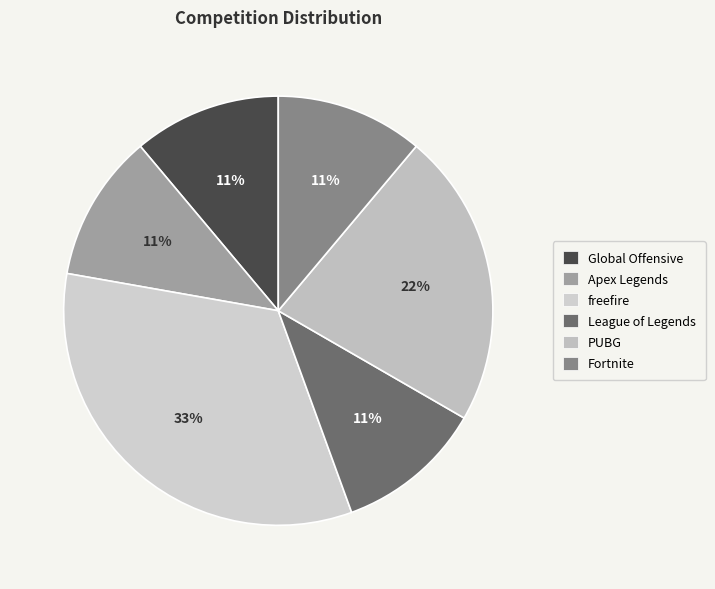

Rank the categories by value from lowest to highest.

Global Offensive, Apex Legends, League of Legends, Fortnite, PUBG, freefire